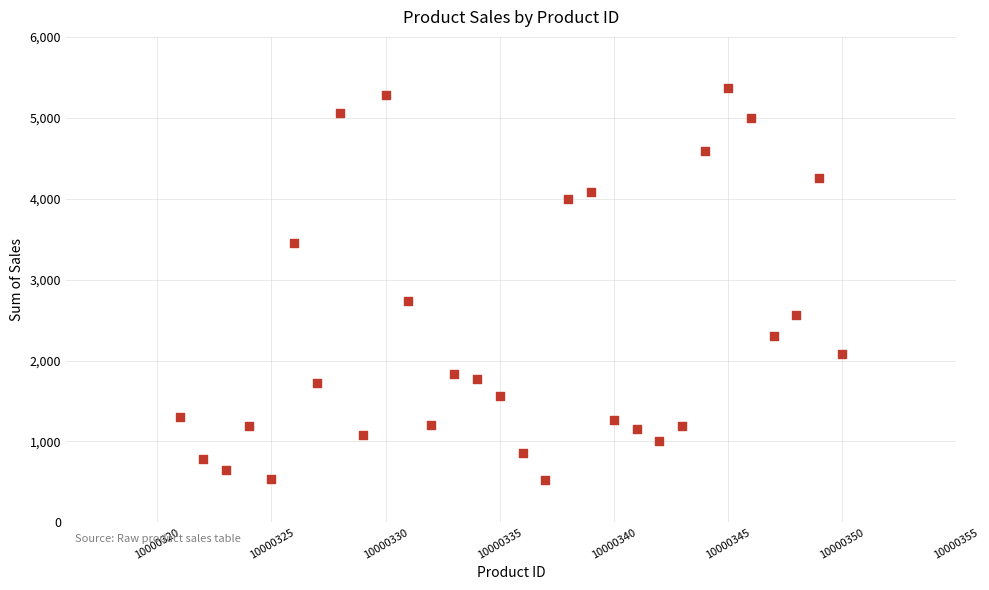

What Y value in the scatter plot is closest to 2946?

2736